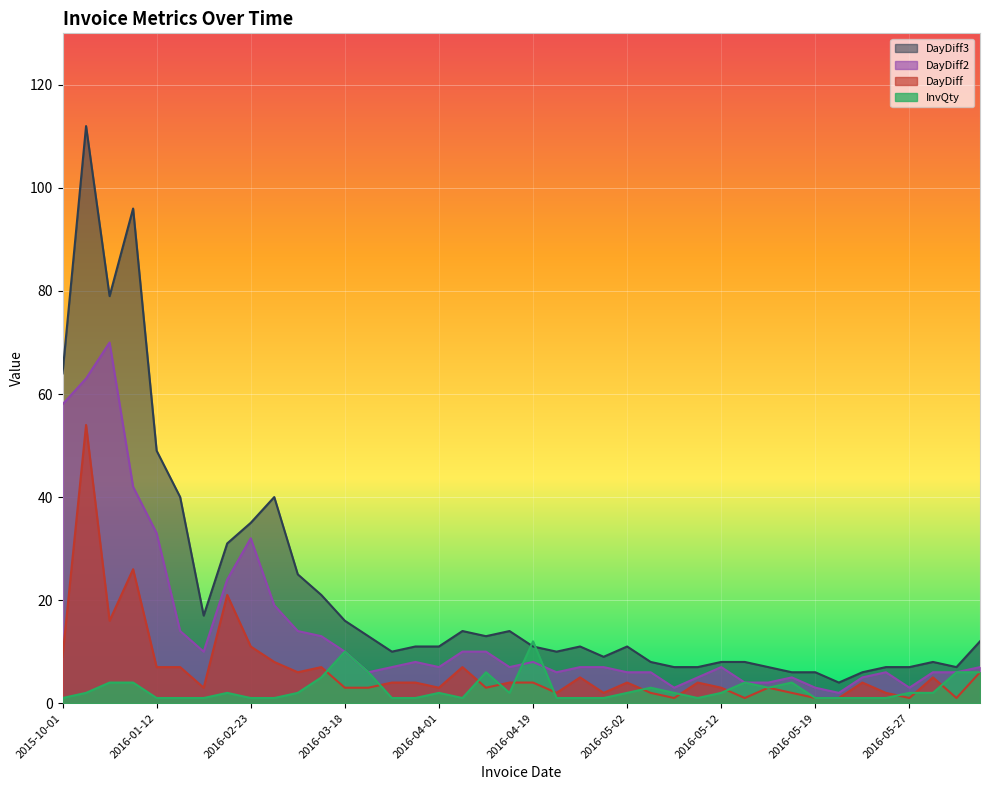

True or false: DayDiff2 and DayDiff3 cross at least once.

False